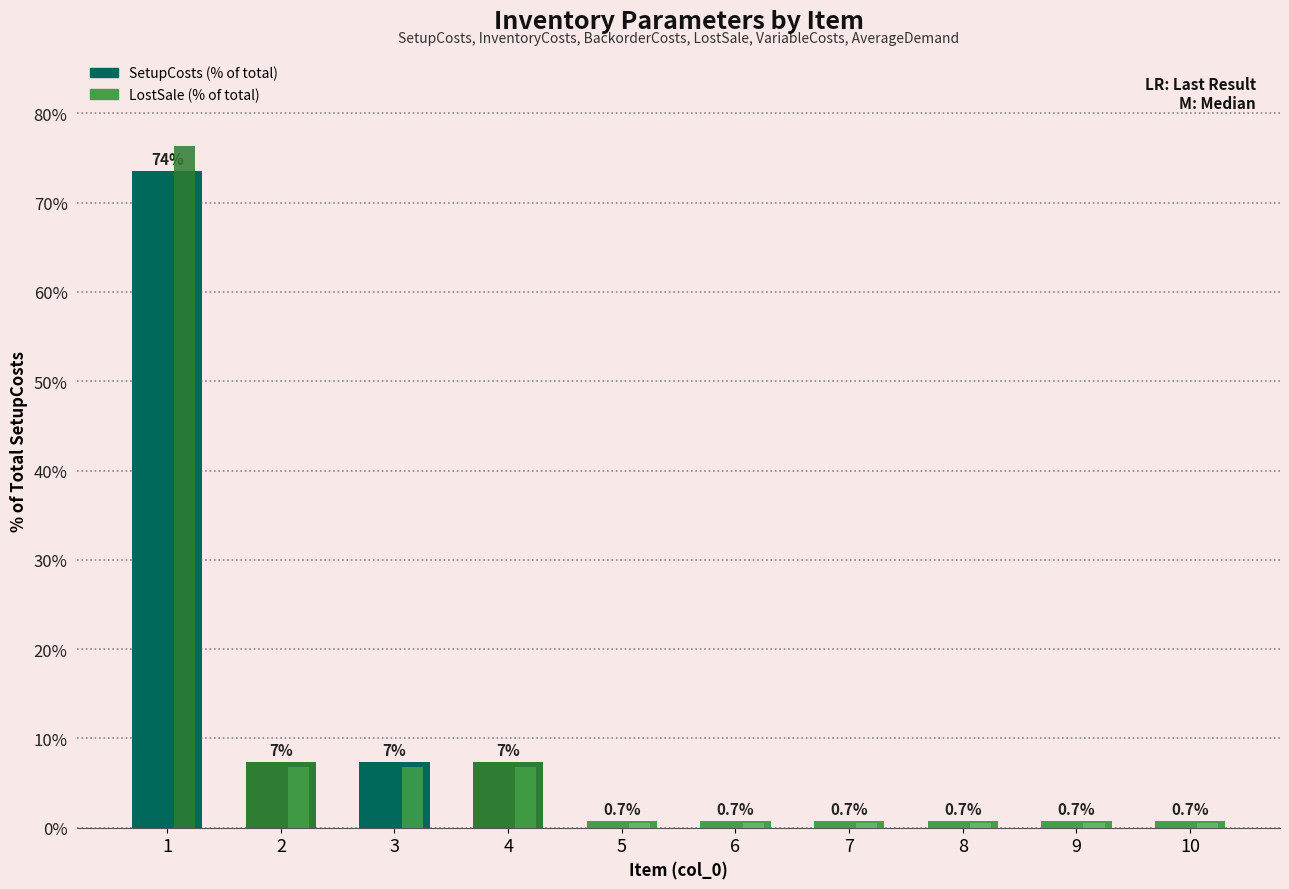

Count the number of categories in the chart.

10